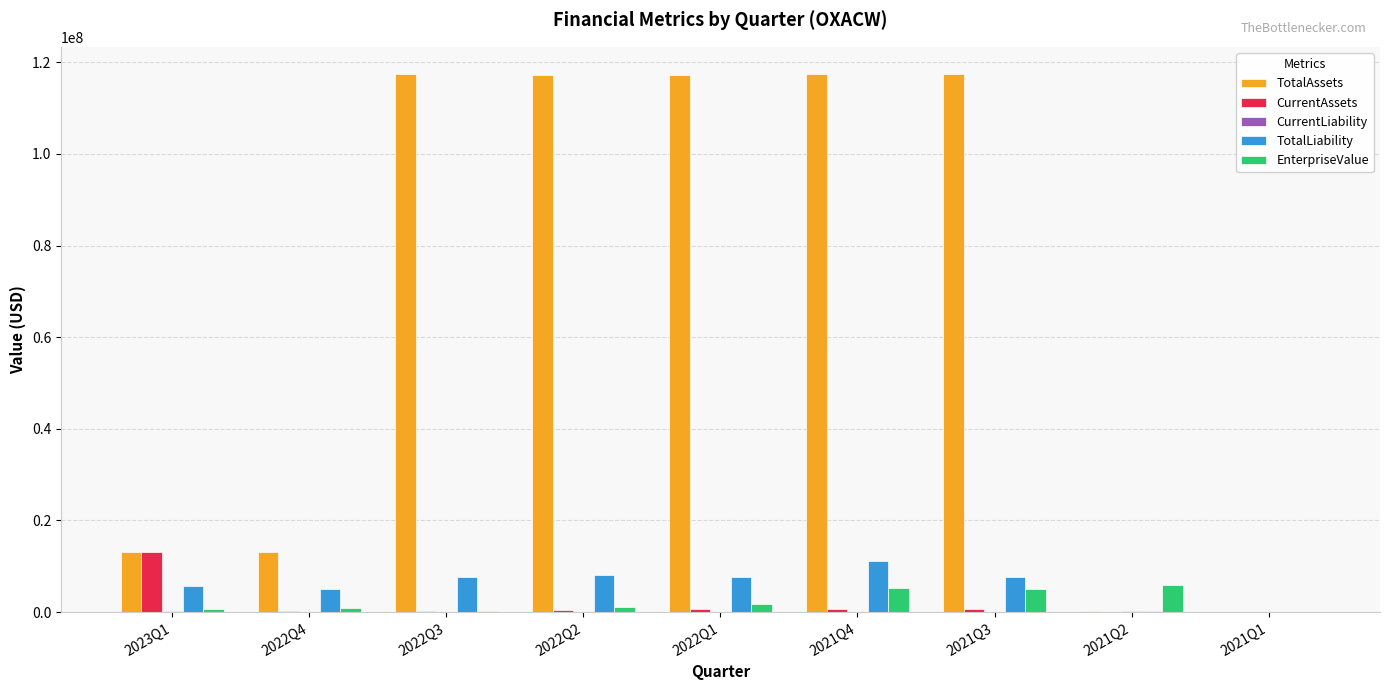

What is the sum of all EnterpriseValue values?

21229120